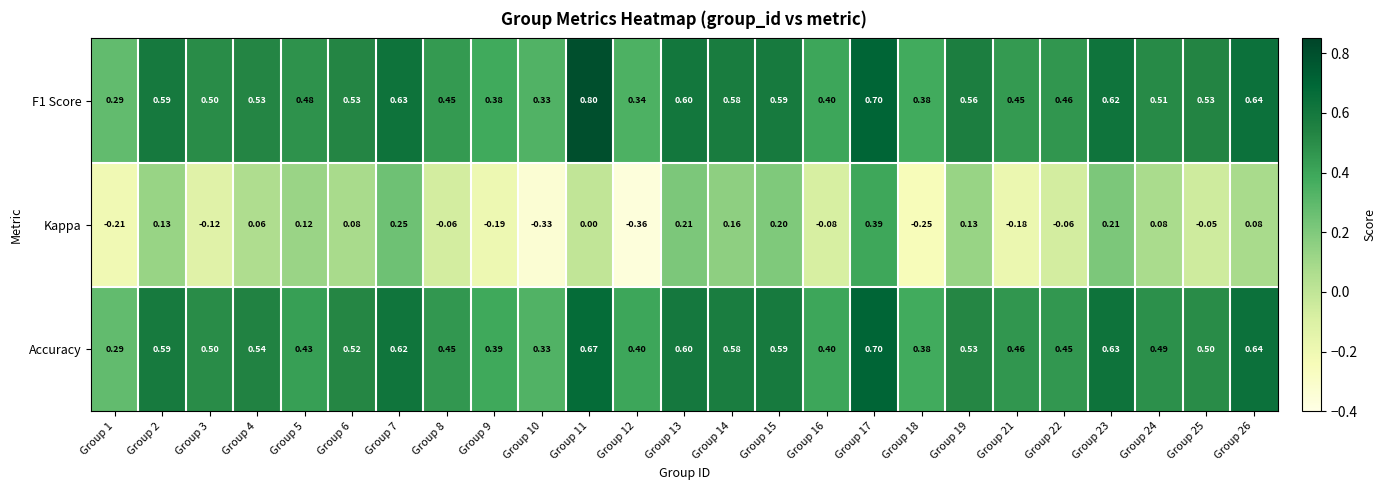

Which series changed the most between Group 7 and Group 15?

Kappa